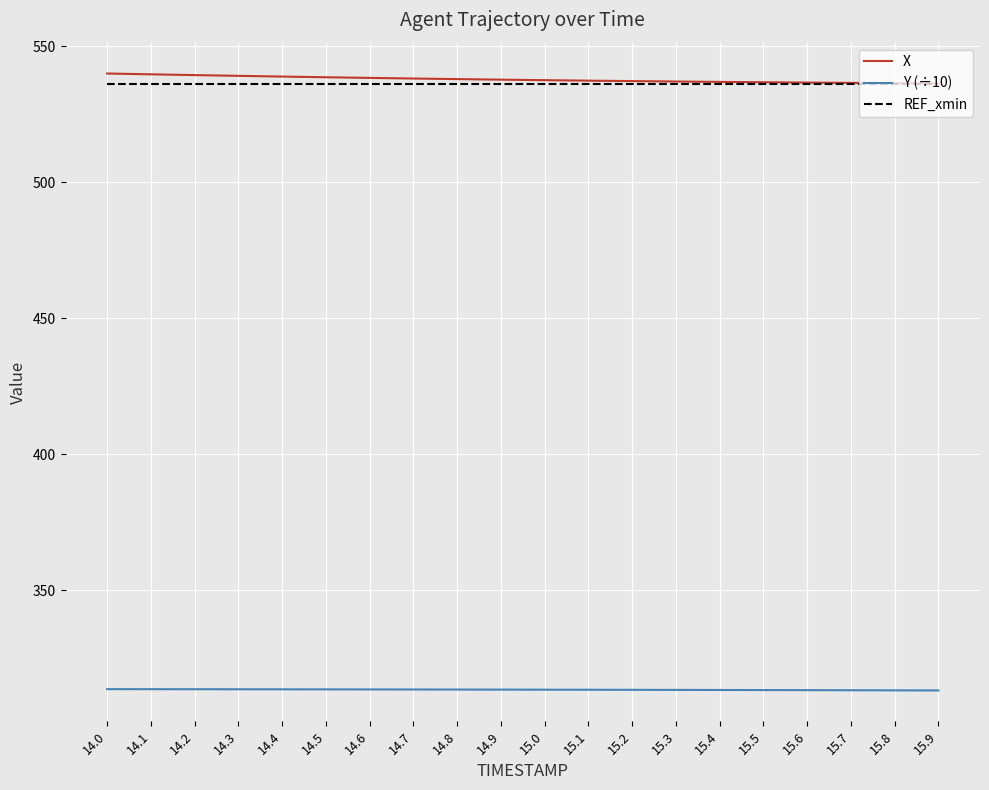

What are all the series names shown in the legend?

X, Y (÷10), REF_xmin